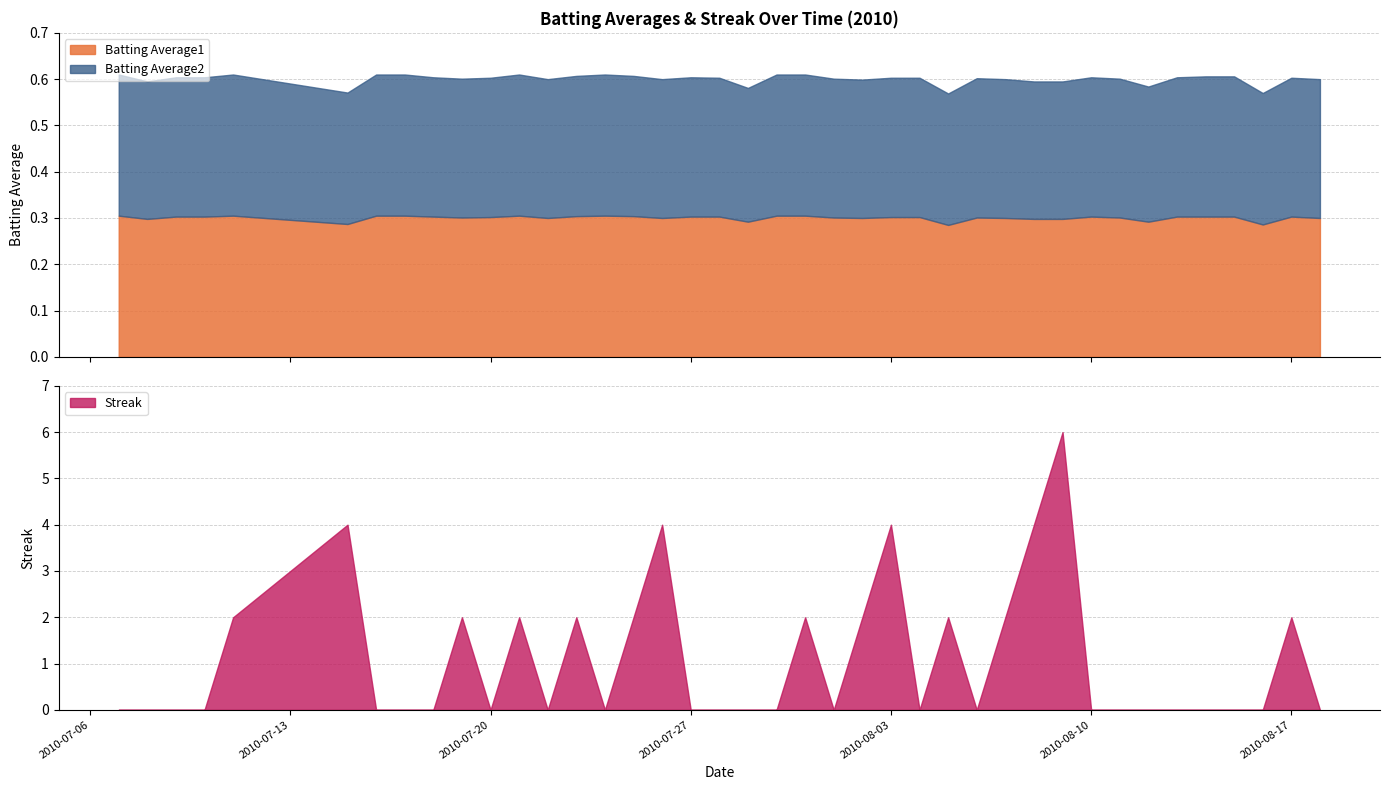

What is the total value across all series at 2010-07-23?

2.6